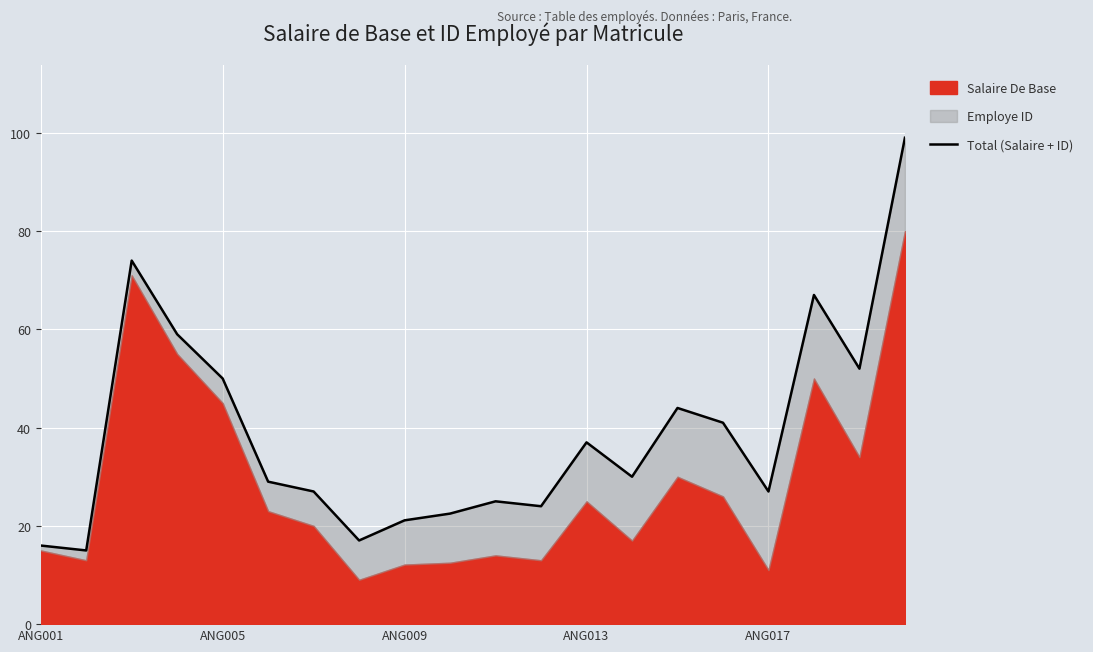

How many points are higher than both their immediate neighbors (excluding endpoints)?

5